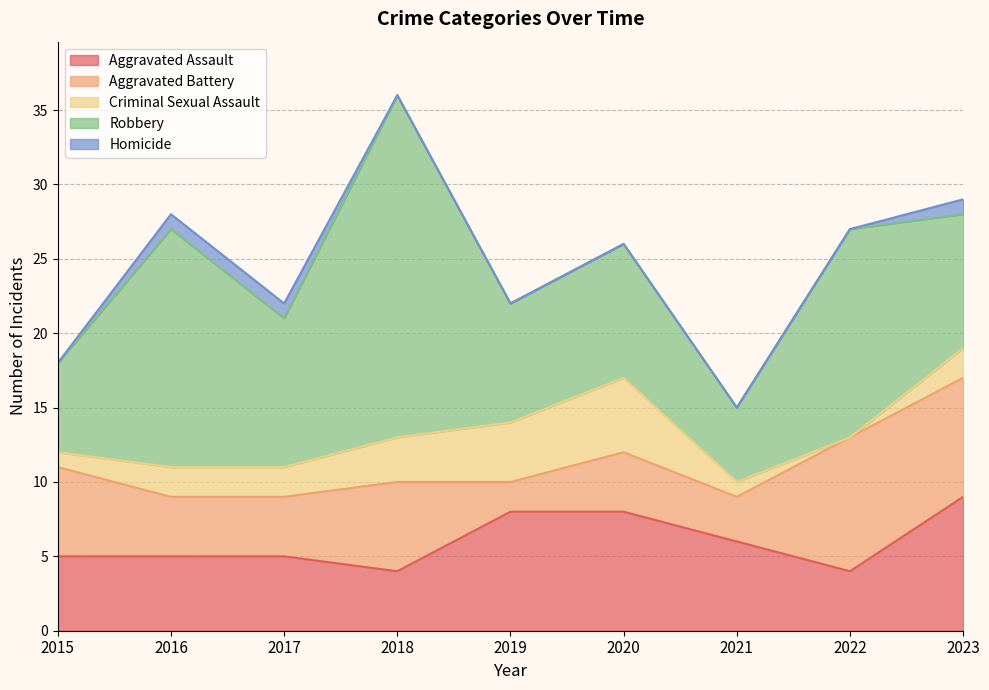

True or false: Robbery has a value of 8 at 2019.

True